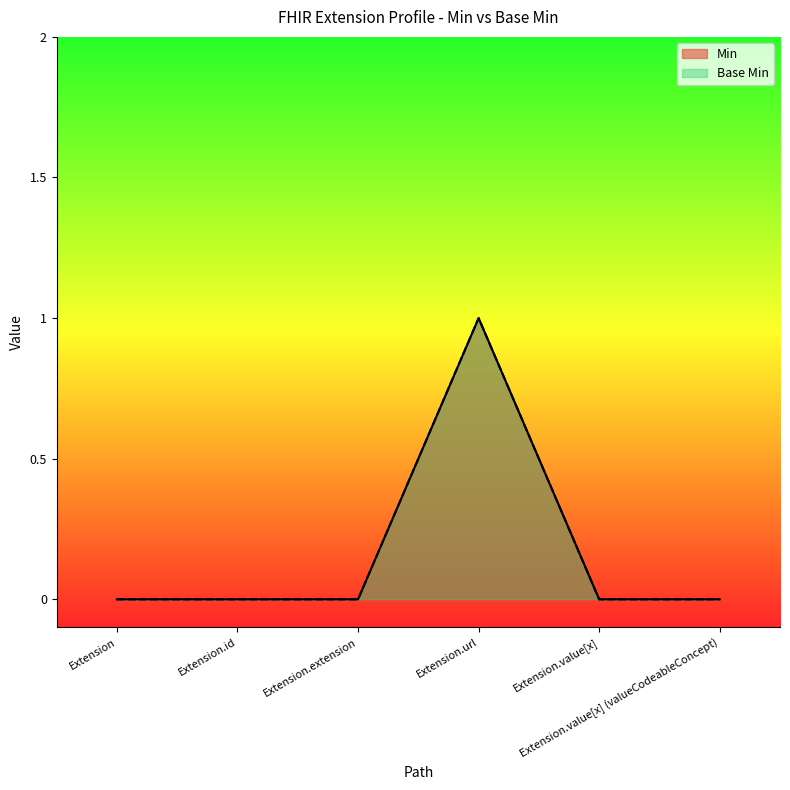

True or false: Min and Base Min intersect in this chart.

False